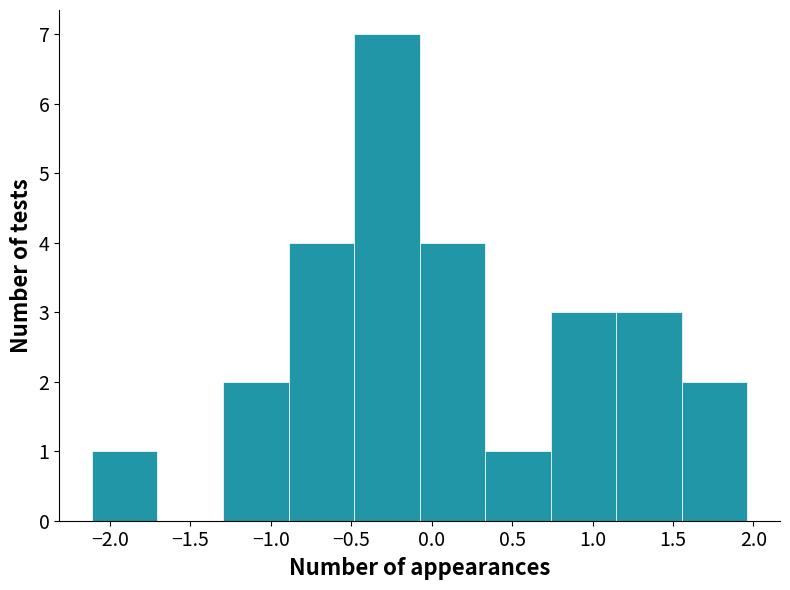

Over which range of the x-axis is the bar tallest?

-0.50 to -0.10